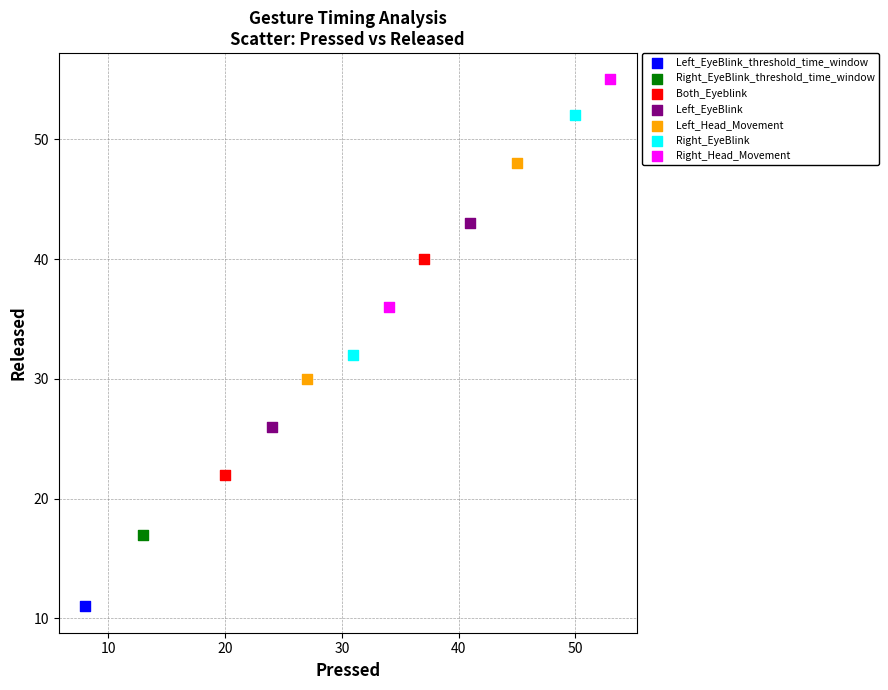

What are all the series names shown in the legend?

Left_EyeBlink_threshold_time_window, Right_EyeBlink_threshold_time_window, Both_Eyeblink, Left_EyeBlink, Left_Head_Movement, Right_EyeBlink, Right_Head_Movement